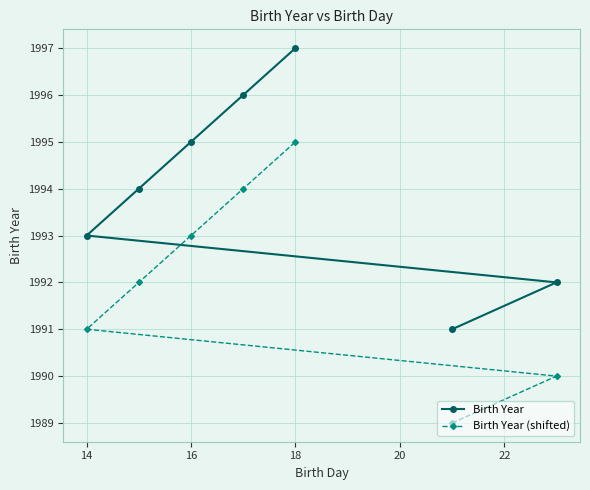

What is the sum of all Birth Year values?

13958